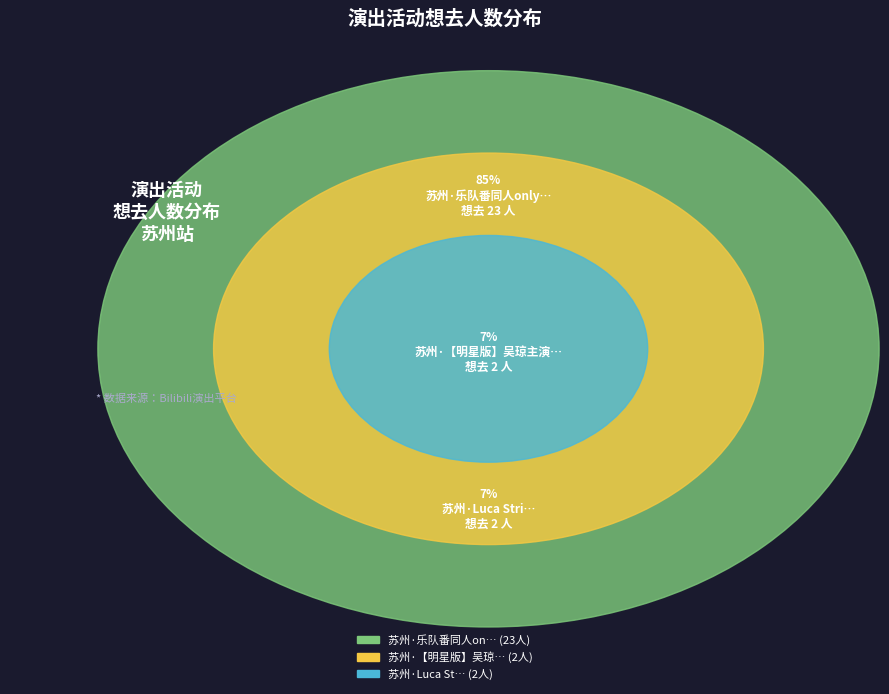

To the nearest percent, what percentage of the pie is 苏州·乐队番同人only live Band Set二次元乐队拼盘?

85%